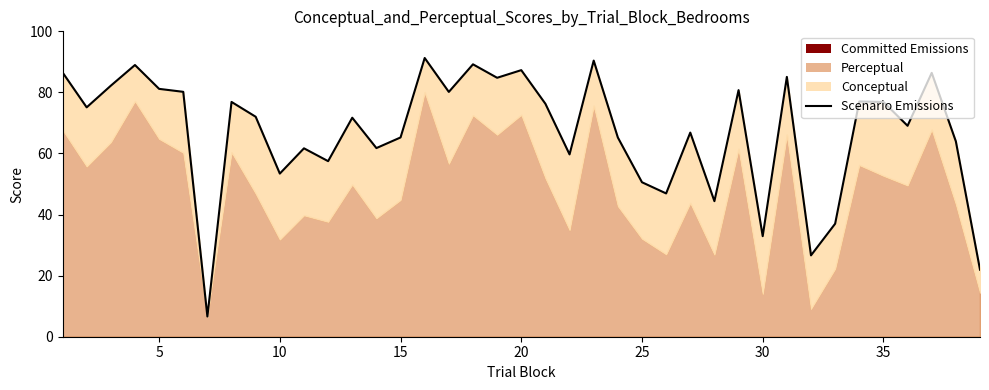

True or false: there are more than 2 points higher than both neighbors.

True